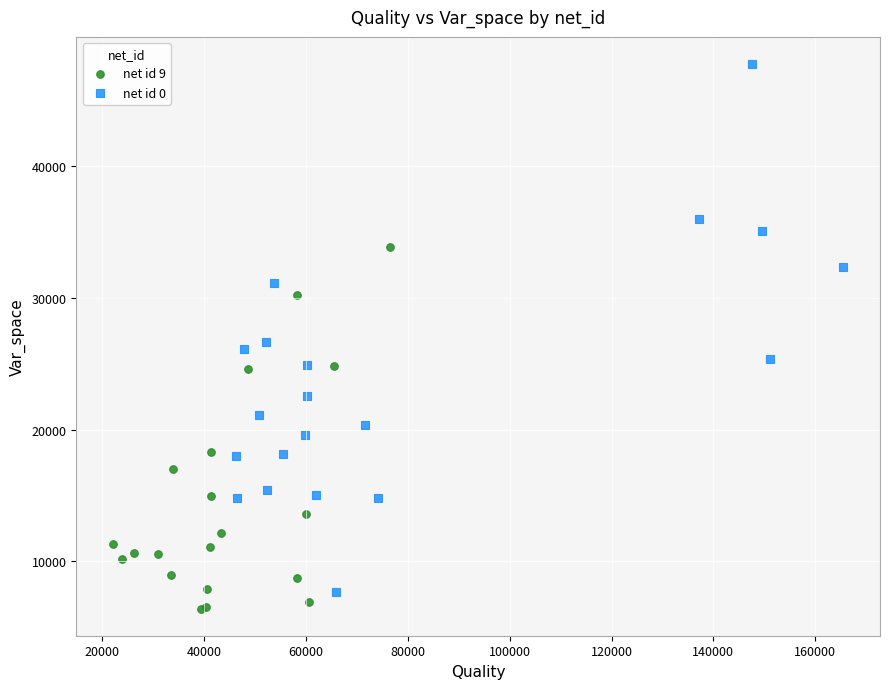

What are all the series names shown in the legend?

net id 9, net id 0